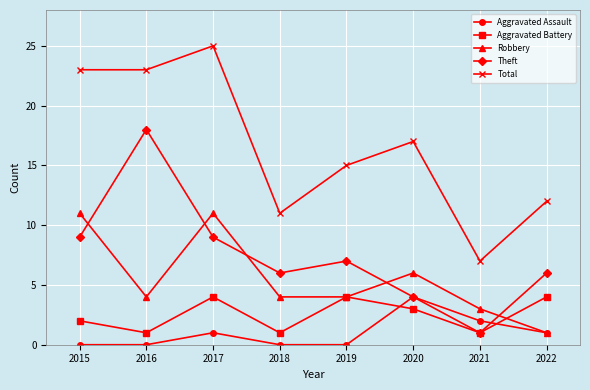

Where is the first local maximum for Aggravated Battery?

2017